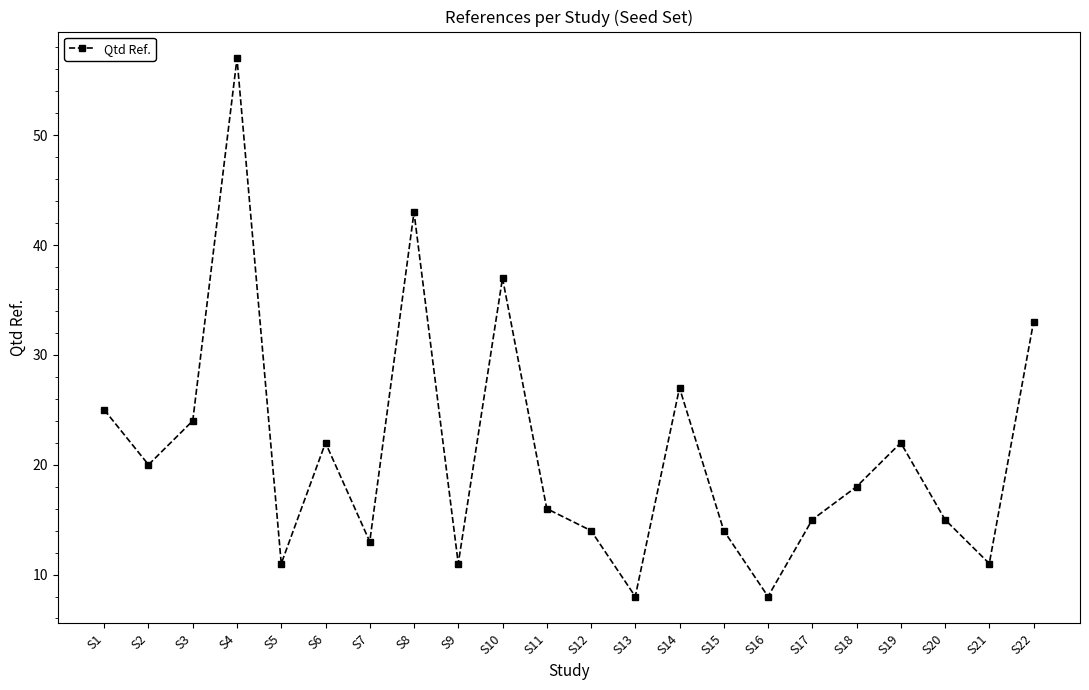

How many series are shown in this chart?

1